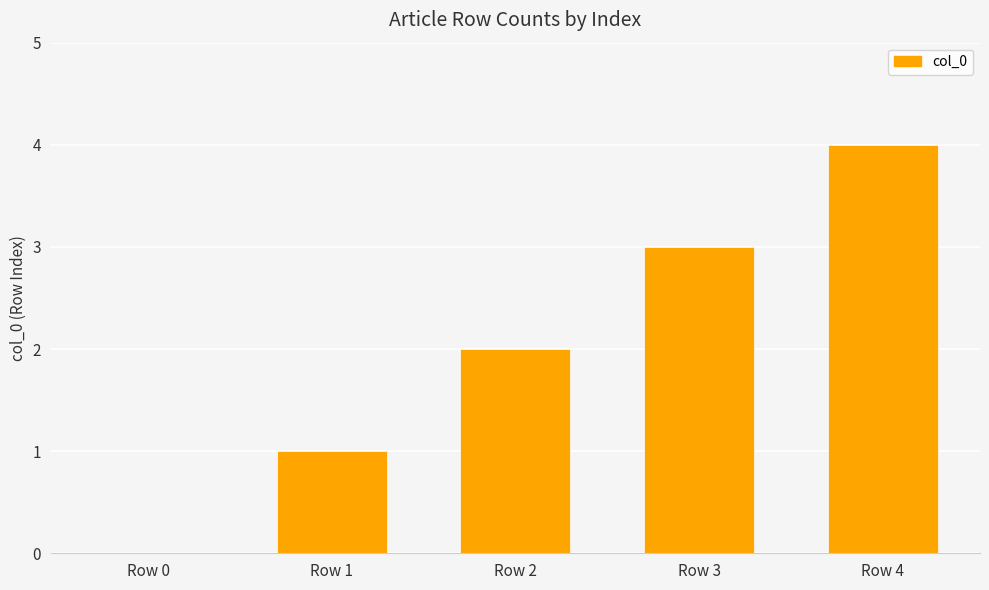

What is the difference between the values at Row 2 and Row 4?

2